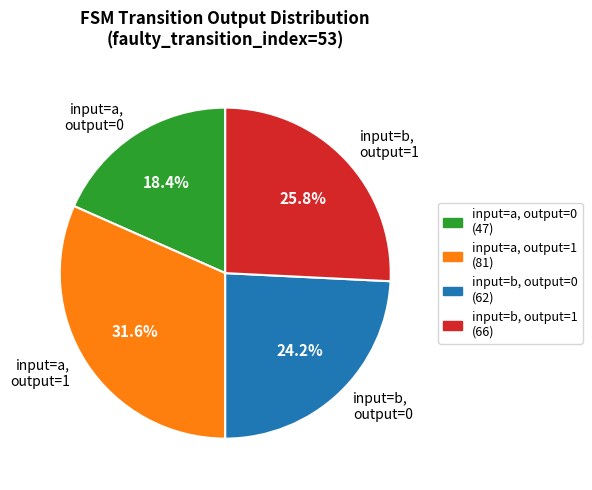

Is there a majority slice in this chart?

No